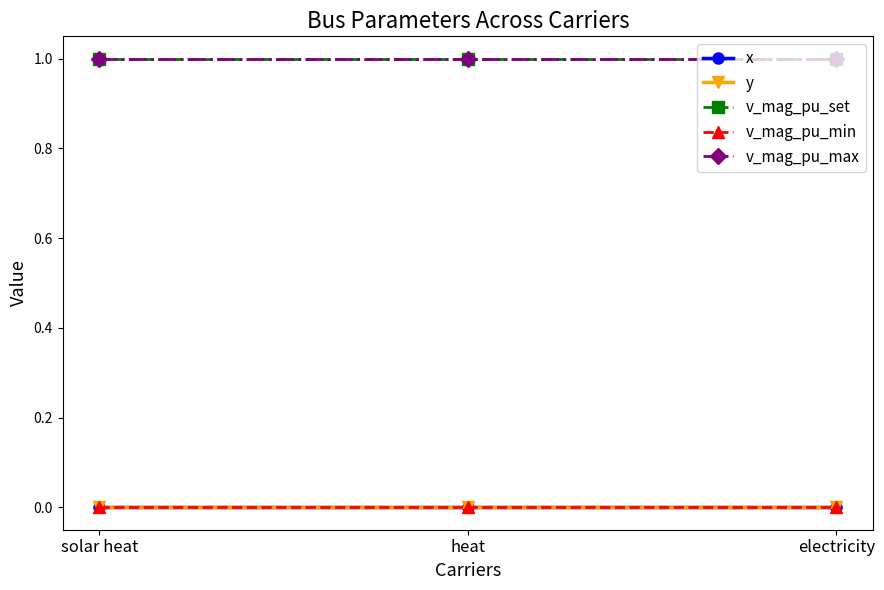

Is this an area chart (filled region under the line)?

No